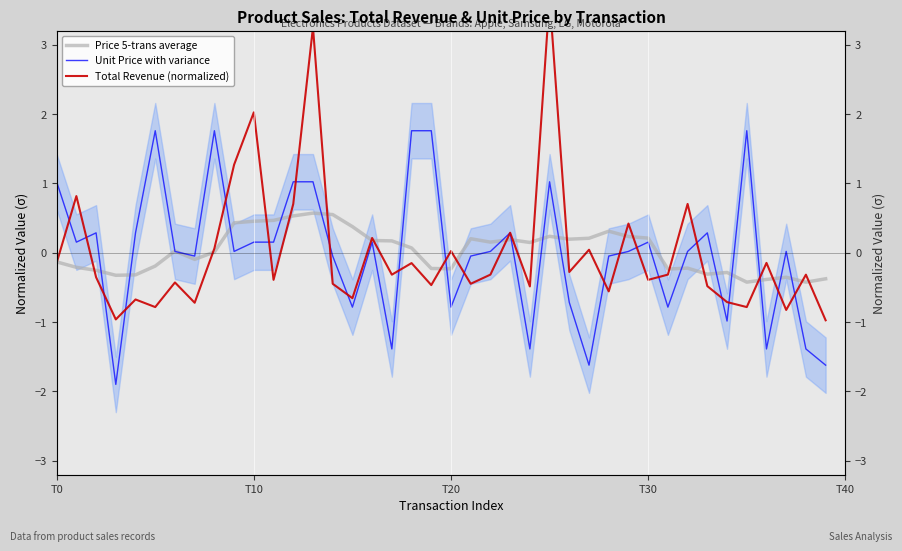

What is the total value across all series at 8?

1.8